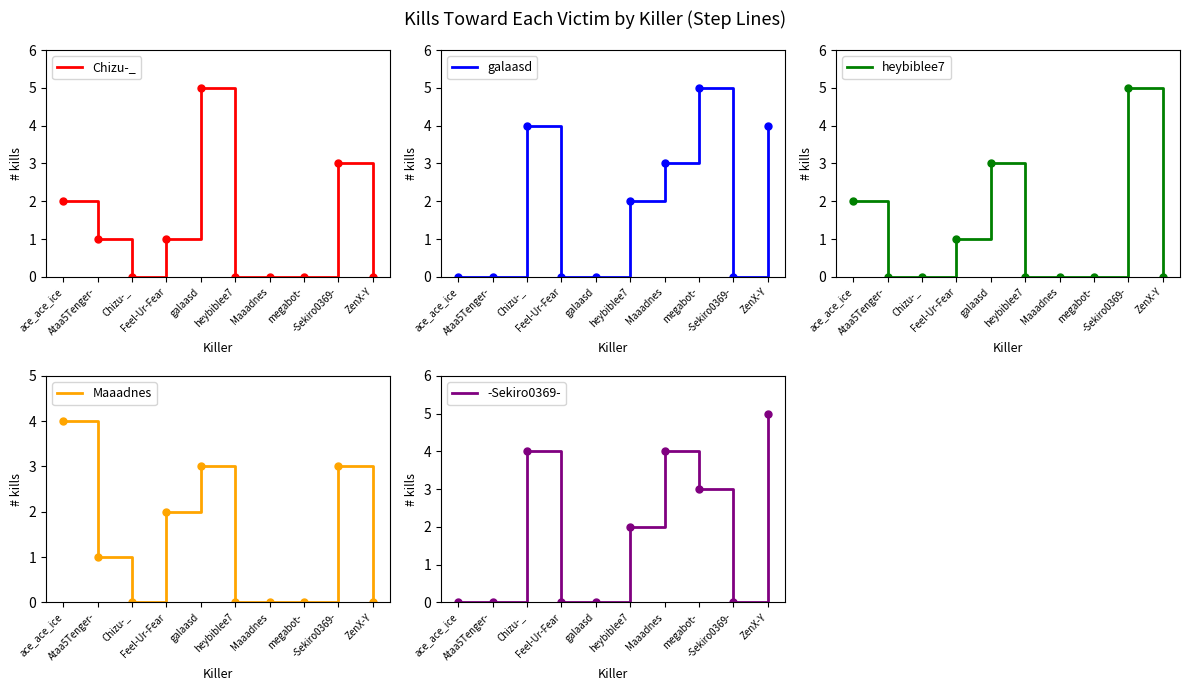

Rank the categories by Maaadnes value from highest to lowest.

ace_ace_ice, galaasd, -Sekiro0369-, Feel-Ur-Fear, Ataa5Tenger-, Chizu-_, heybiblee7, Maaadnes, megabot-, ZenX-Y